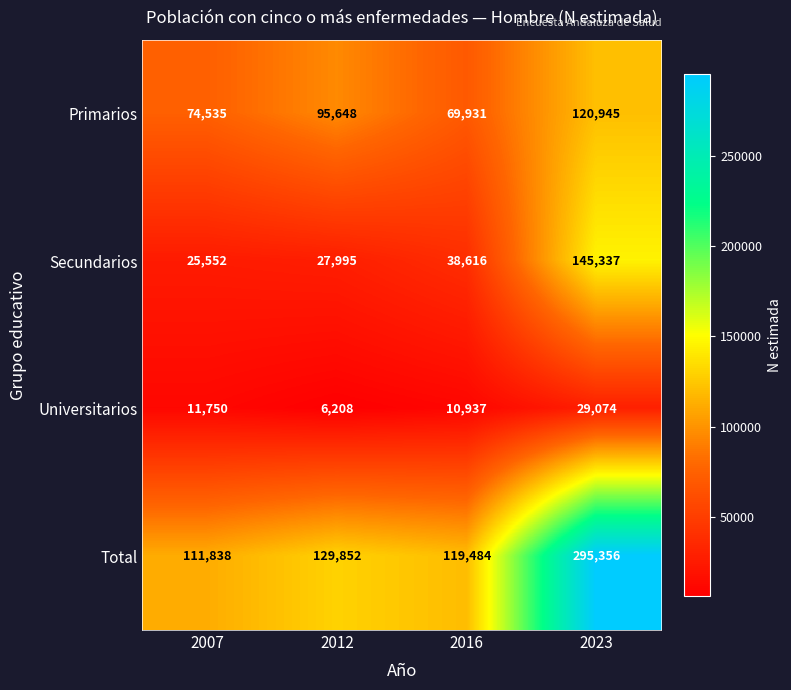

At which category is the sum across all series the highest?

2023